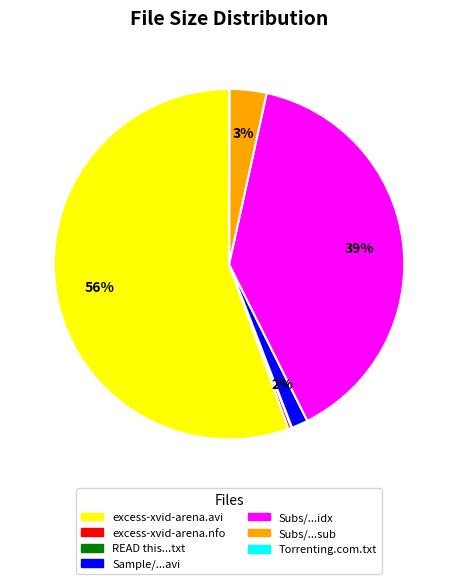

To the nearest percent, what is the average slice percentage?

14%